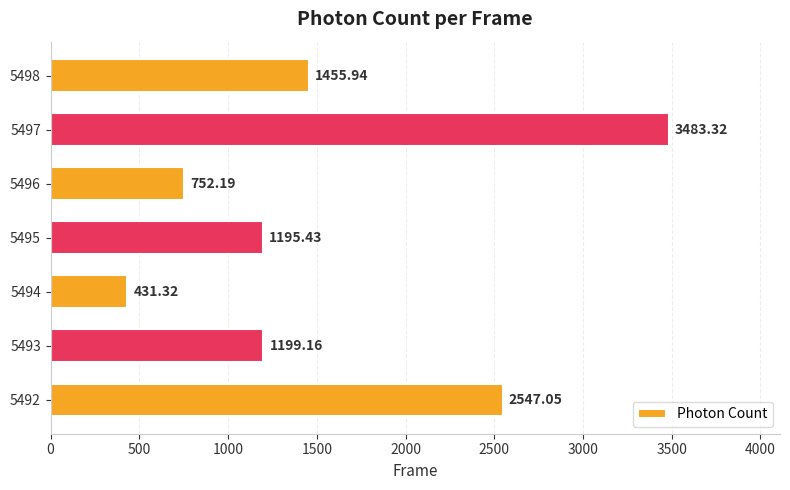

Between 5494 and 5495, which is larger?

5495